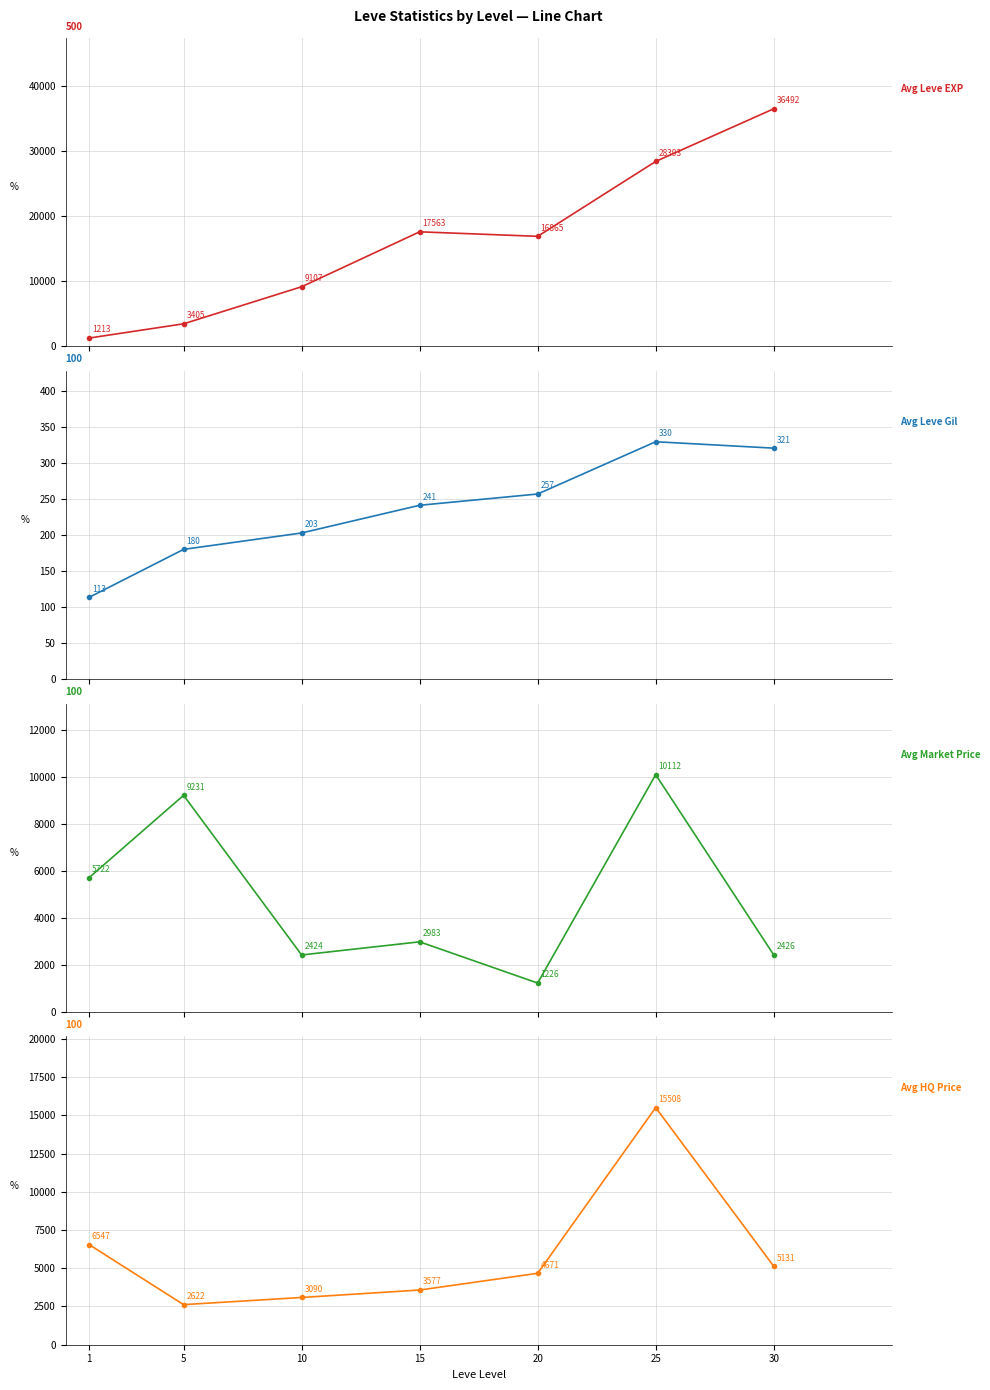

What is the value of the Avg Leve Gil point at the 1st from the left?

113.3